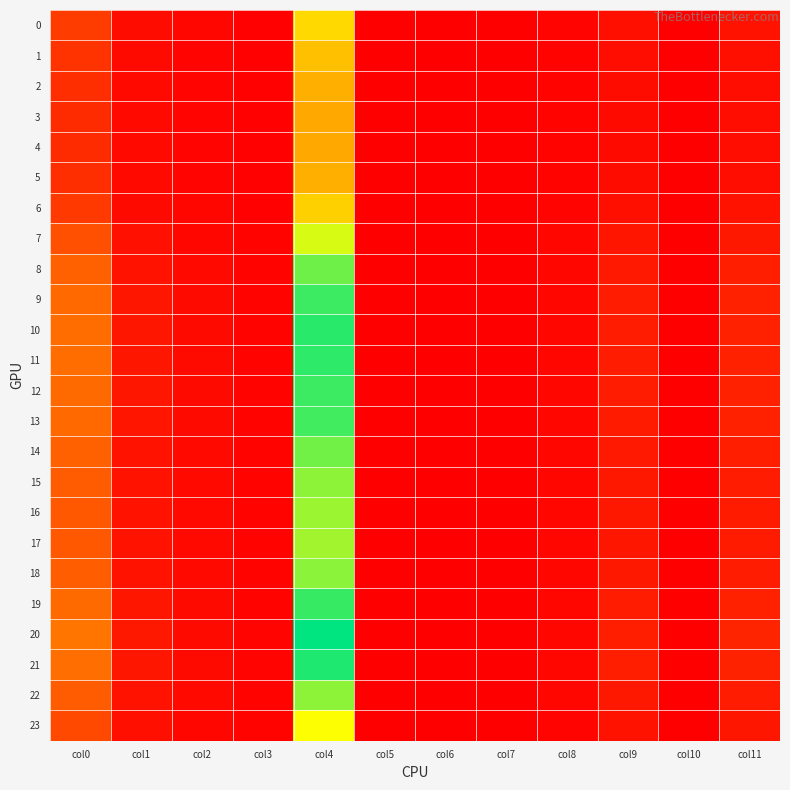

What is the difference between the highest and lowest values at col0?

2.2